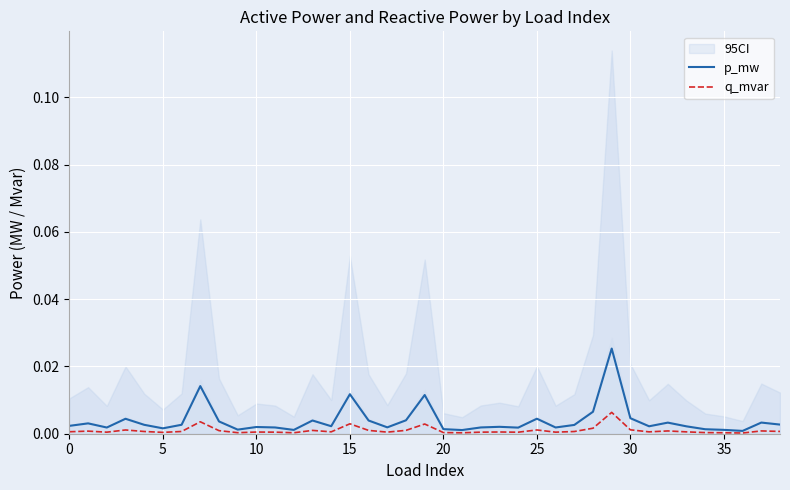

True or false: p_mw and q_mvar cross at least once.

False